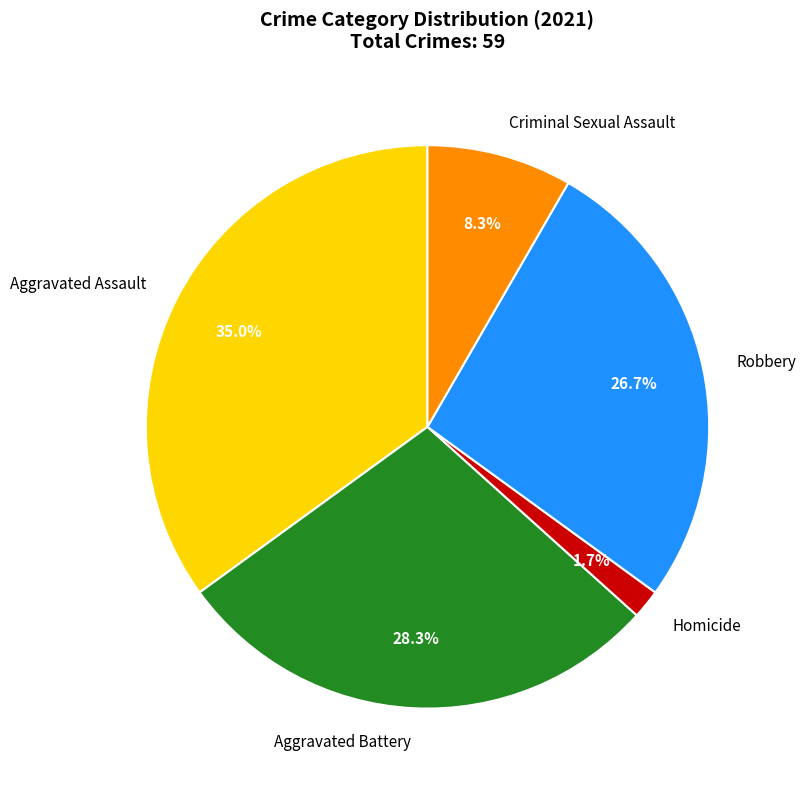

To the nearest percent, what is the difference between the largest and smallest slice percentages?

33%